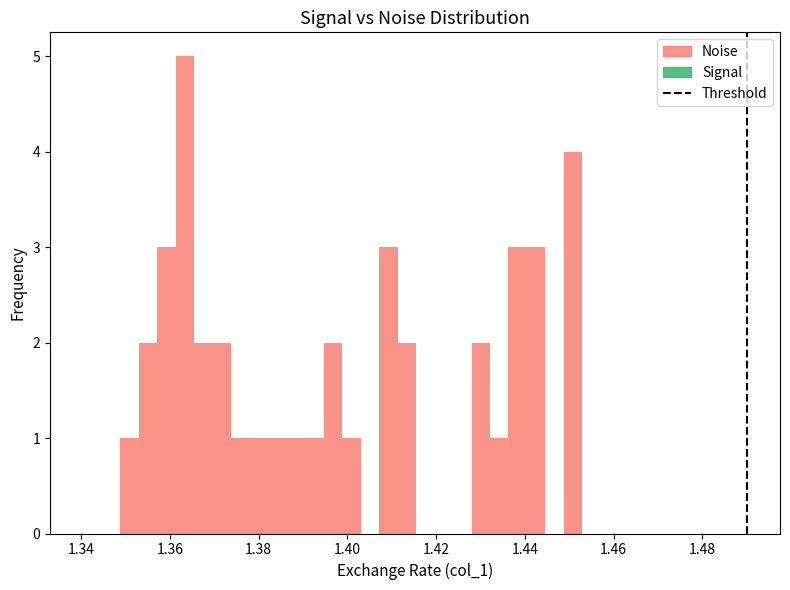

Around what value on the x-axis is the tallest bar? Give the approximate position of its centre, as read against the axis.

1.364